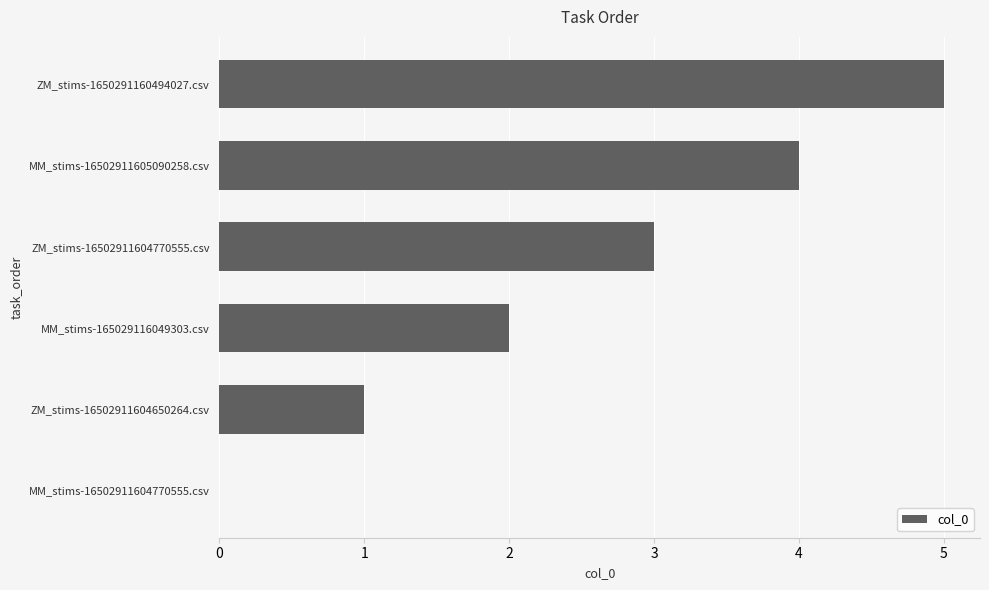

Is it true that the value at MM_stims-16502911605090258.csv is 4?

True